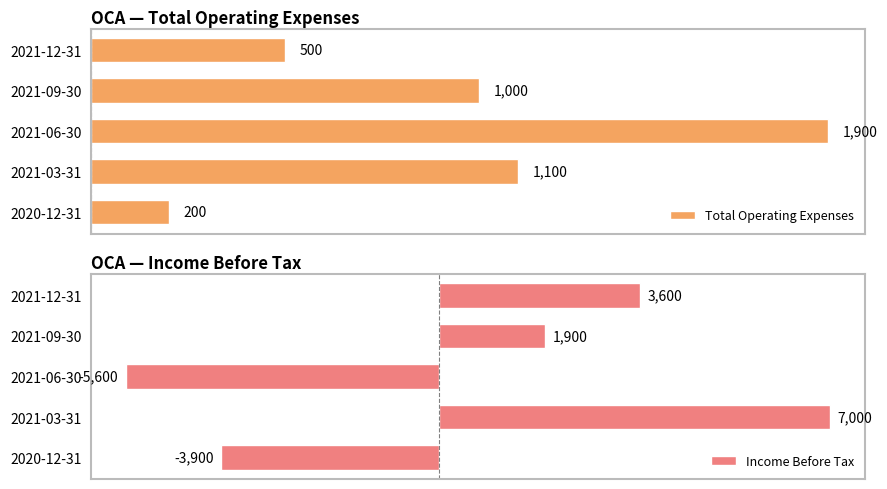

How many values in the Total Operating Expenses series exceed 1000?

2